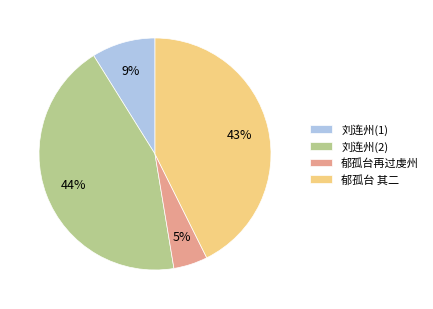

What is the ratio of the value at 郁孤台 其二 to the value at 刘连州(1)?

4.8